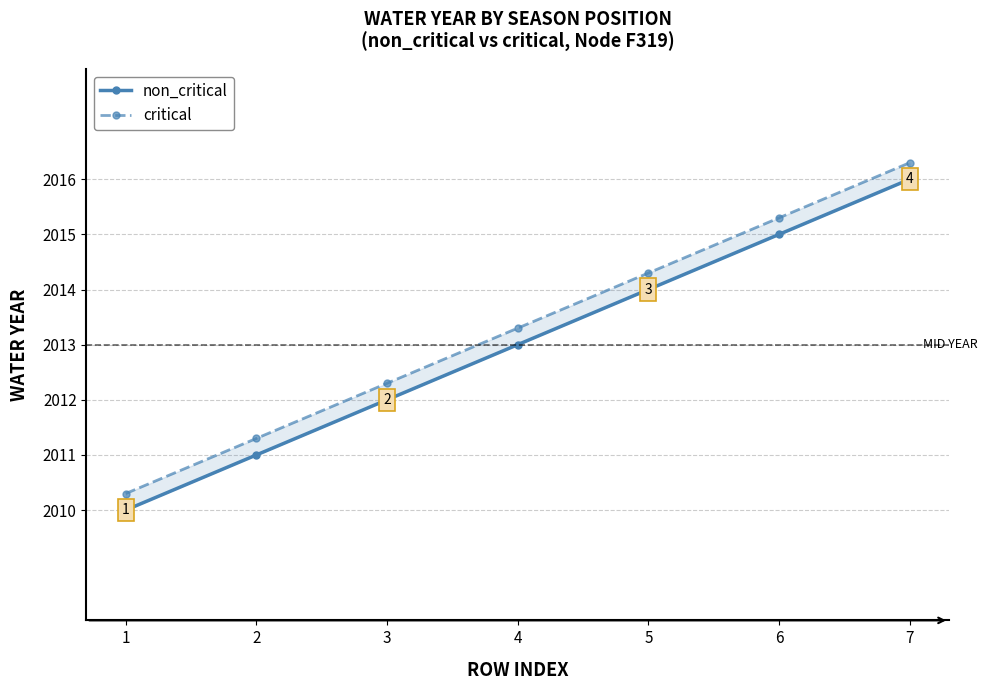

True or false: critical has a value of 1267.4 at 2.

False